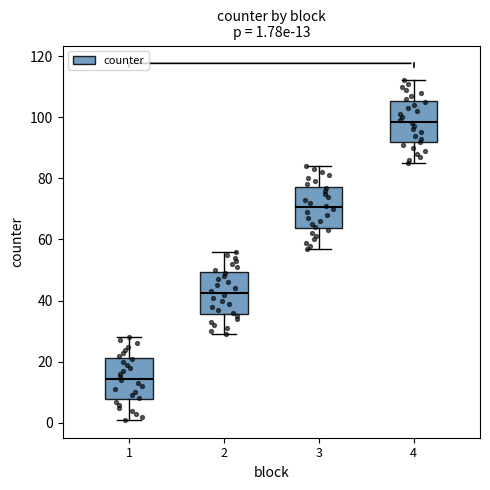

Which box's median line is the lowest?

1